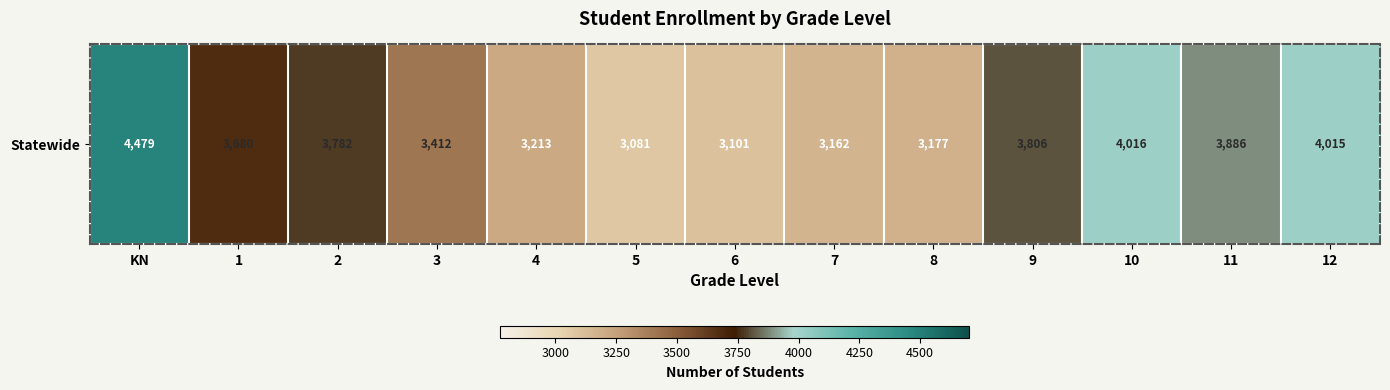

The chart shows a value of 3081 at 5. True or false?

True